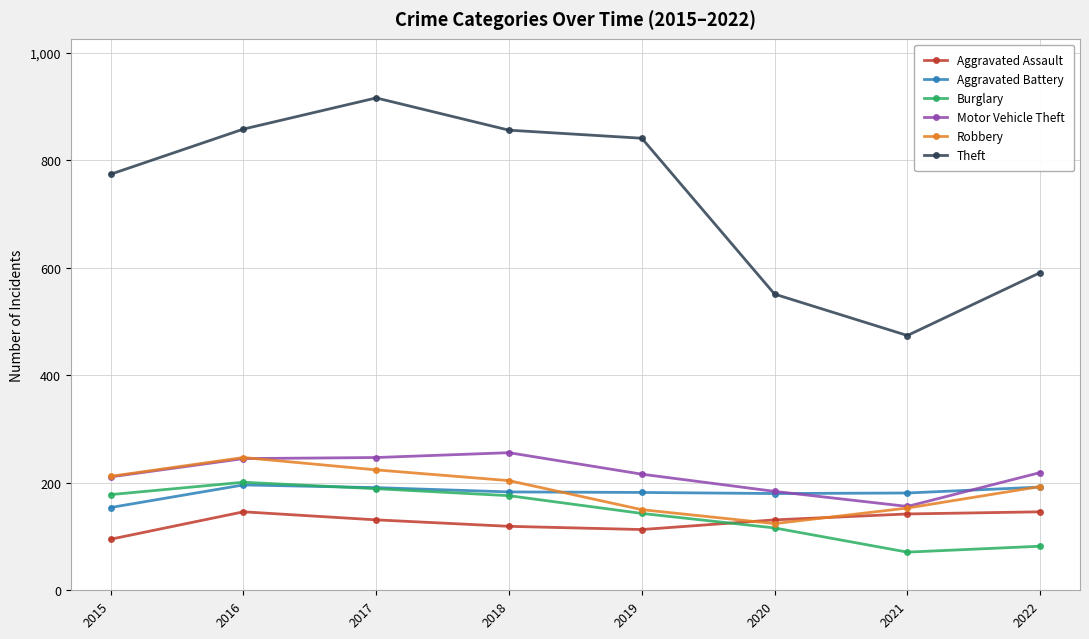

True or false: Theft and Burglary cross at least once.

False